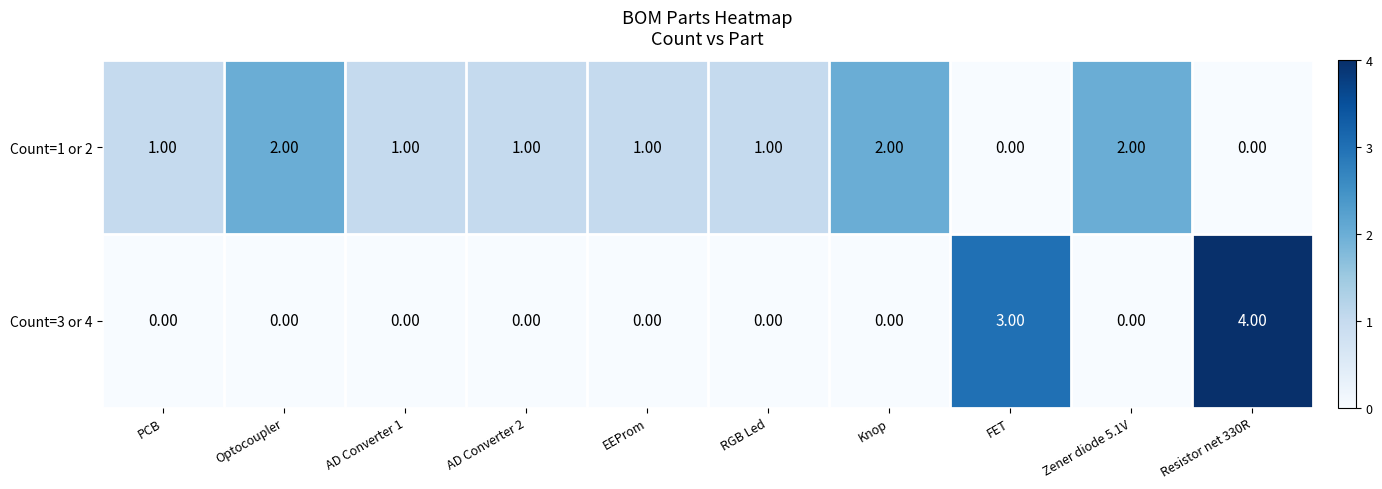

Which series has the largest range (max minus min)?

Count=3 or 4